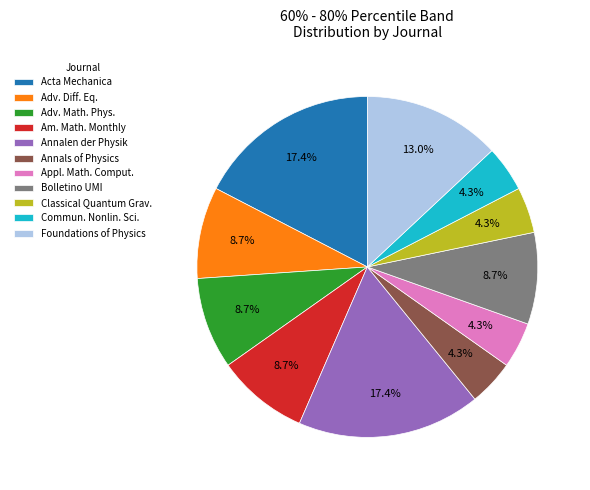

What percentage is NOT represented by Classical Quantum Grav.?

95.7%